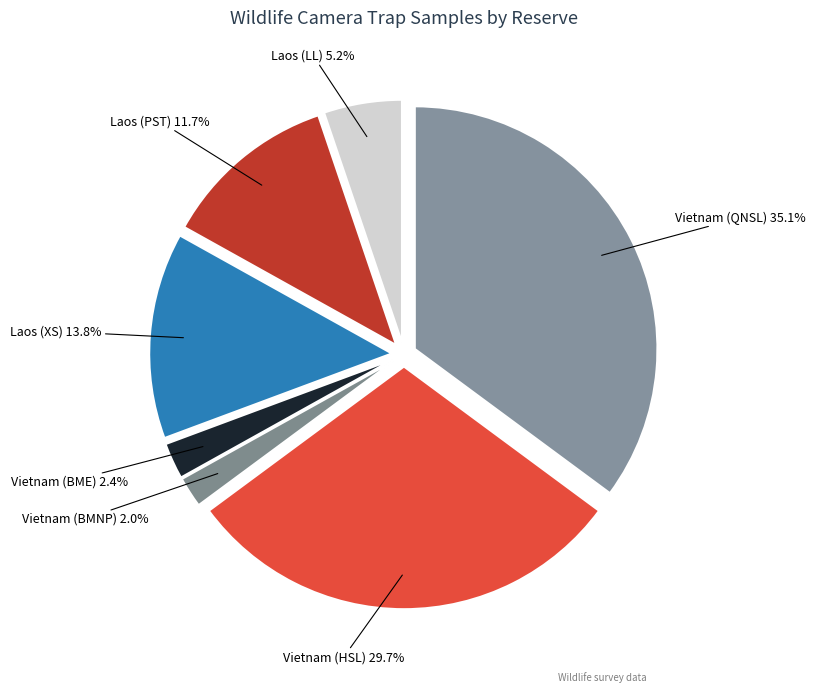

Combined, what portion of the pie is Vietnam (BME) and Laos (PST)?

14.1%